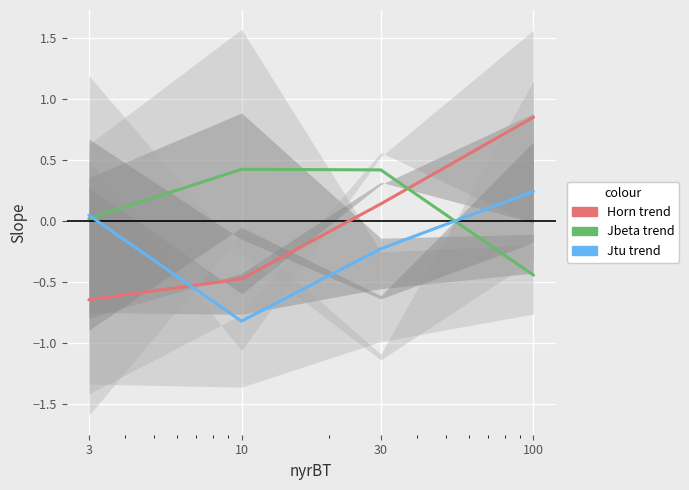

Rank the series by their average value, from highest to lowest.

Jbeta trend, Horn trend, Jtu trend